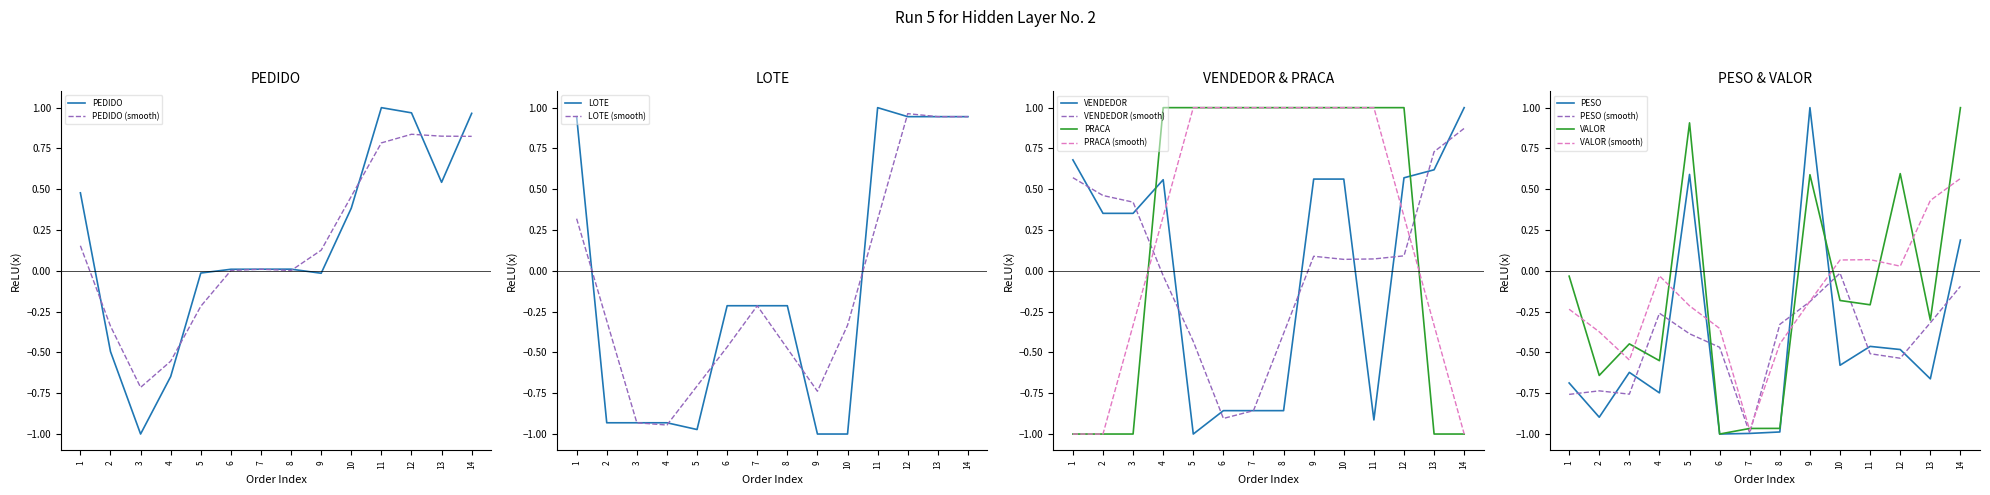

Reading left to right, transcribe all the data shown in this chart.

PEDIDO: 1=0.5	2=-0.5	3=-1.0	4=-0.6	5=-0.0	6=0.0	7=0.0	8=0.0	9=-0.0	10=0.4	11=1.0	12=1.0	13=0.5	14=1.0
LOTE: 1=0.9	2=-0.9	3=-0.9	4=-0.9	5=-1.0	6=-0.2	7=-0.2	8=-0.2	9=-1.0	10=-1.0	11=1.0	12=0.9	13=0.9	14=0.9
VENDEDOR: 1=0.7	2=0.4	3=0.4	4=0.6	5=-1.0	6=-0.9	7=-0.9	8=-0.9	9=0.6	10=0.6	11=-0.9	12=0.6	13=0.6	14=1.0
PRACA: 1=-1.0	2=-1.0	3=-1.0	4=1.0	5=1.0	6=1.0	7=1.0	8=1.0	9=1.0	10=1.0	11=1.0	12=1.0	13=-1.0	14=-1.0
PESO: 1=-0.7	2=-0.9	3=-0.6	4=-0.7	5=0.6	6=-1.0	7=-1.0	8=-1.0	9=1.0	10=-0.6	11=-0.5	12=-0.5	13=-0.7	14=0.2
VALOR: 1=-0.0	2=-0.6	3=-0.4	4=-0.6	5=0.9	6=-1.0	7=-1.0	8=-1.0	9=0.6	10=-0.2	11=-0.2	12=0.6	13=-0.3	14=1.0